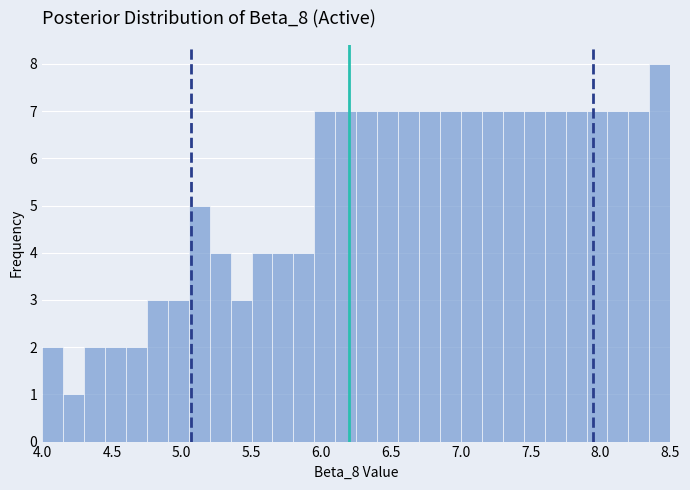

Read against the x-axis, roughly where is the centre of the tallest bar?

8.45